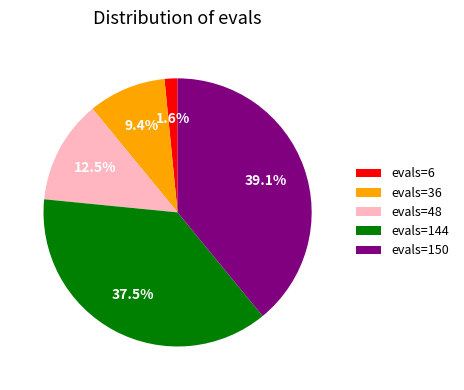

The evals=48 slice represents 5% of the pie. True or false?

False